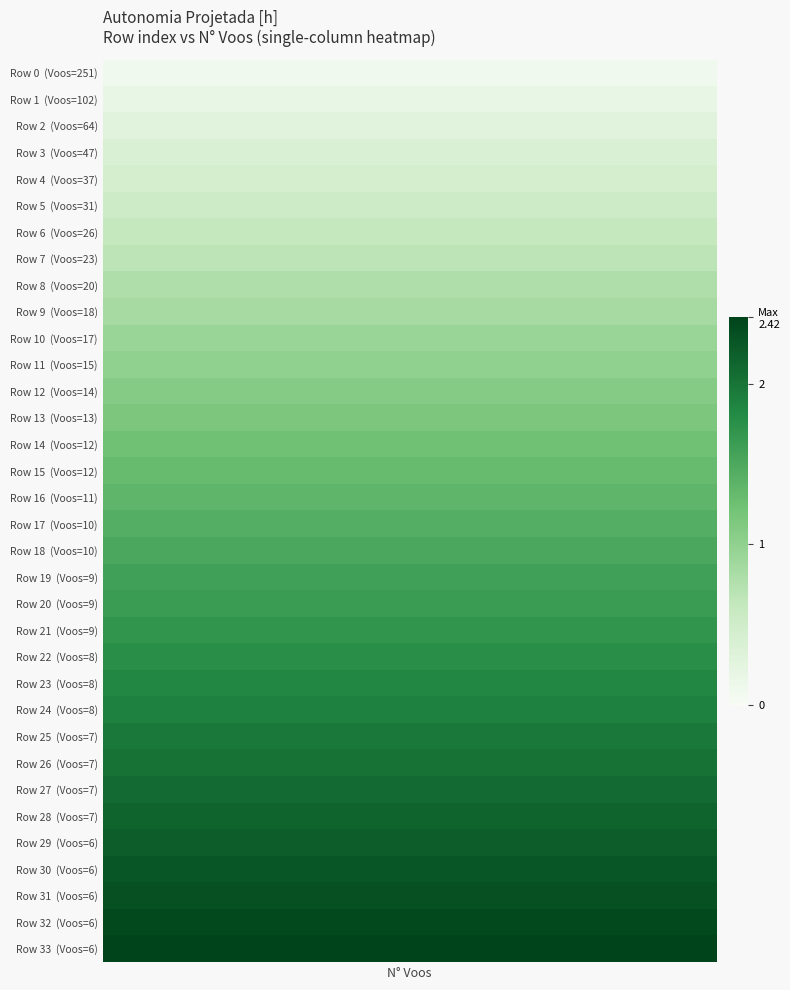

What is the average value?

1.4